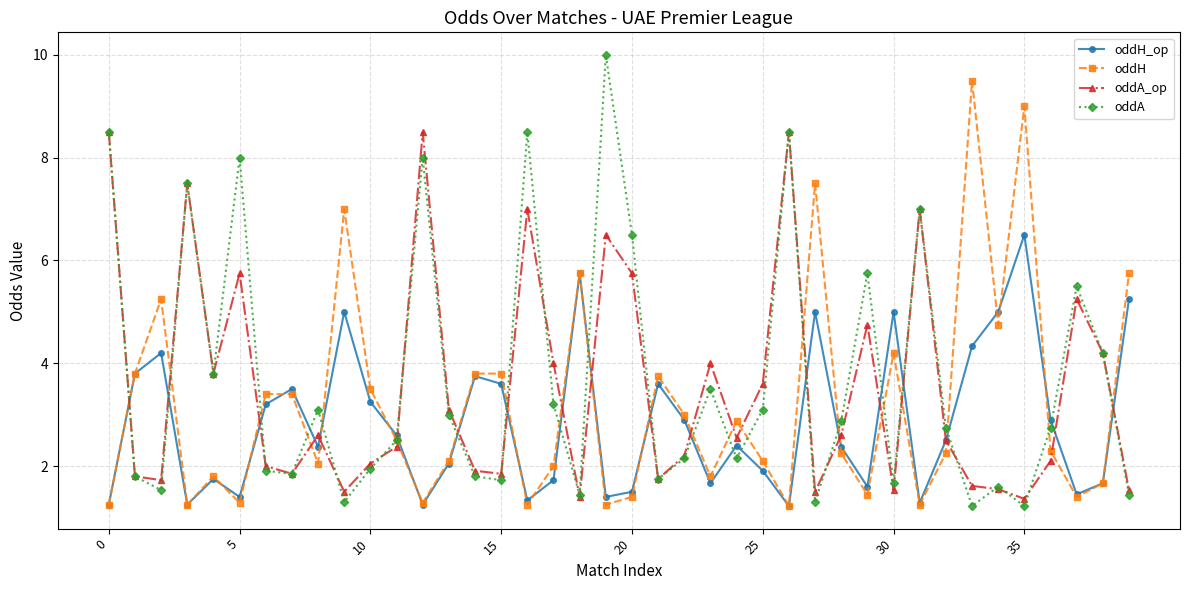

Rank the series by their average value, from lowest to highest.

oddH_op, oddH, oddA_op, oddA